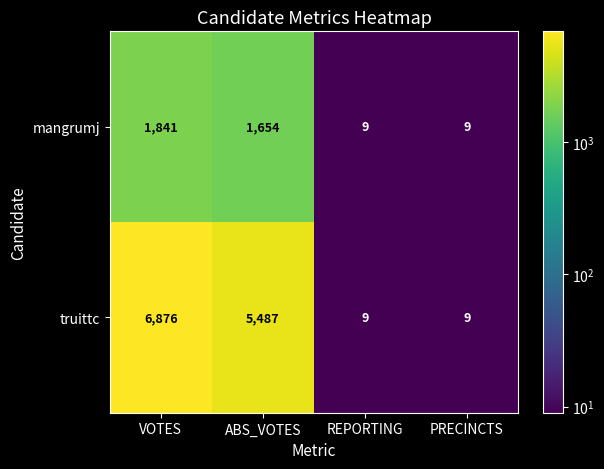

Which category has the highest value across all series?

VOTES